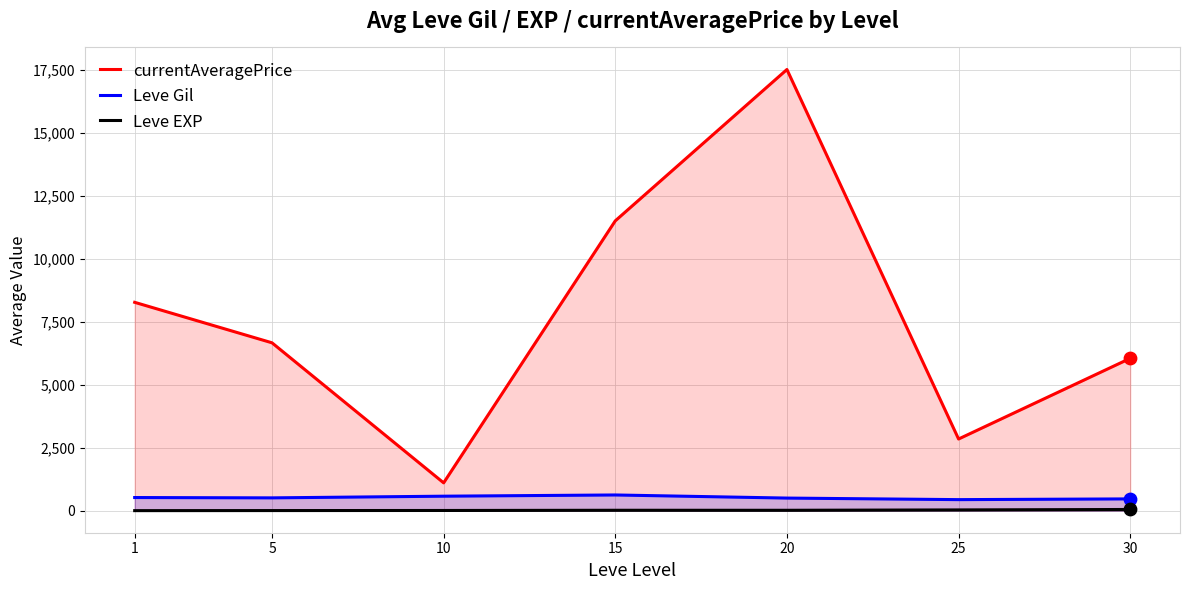

Which series contains the lowest Y value?

Leve EXP